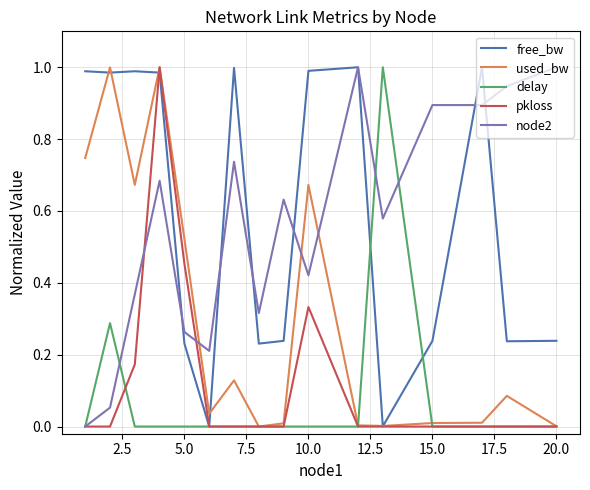

Does the chart display data point markers on the line(s)?

No